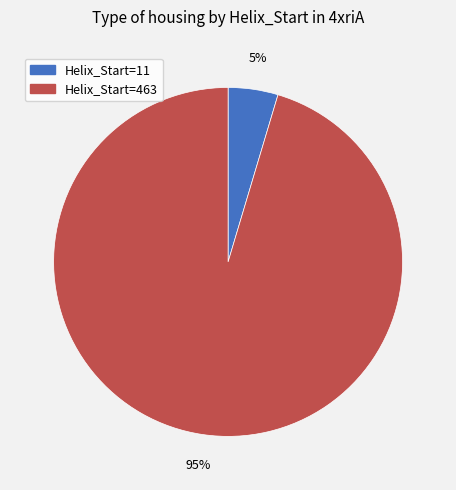

Is there a majority slice in this chart?

Yes